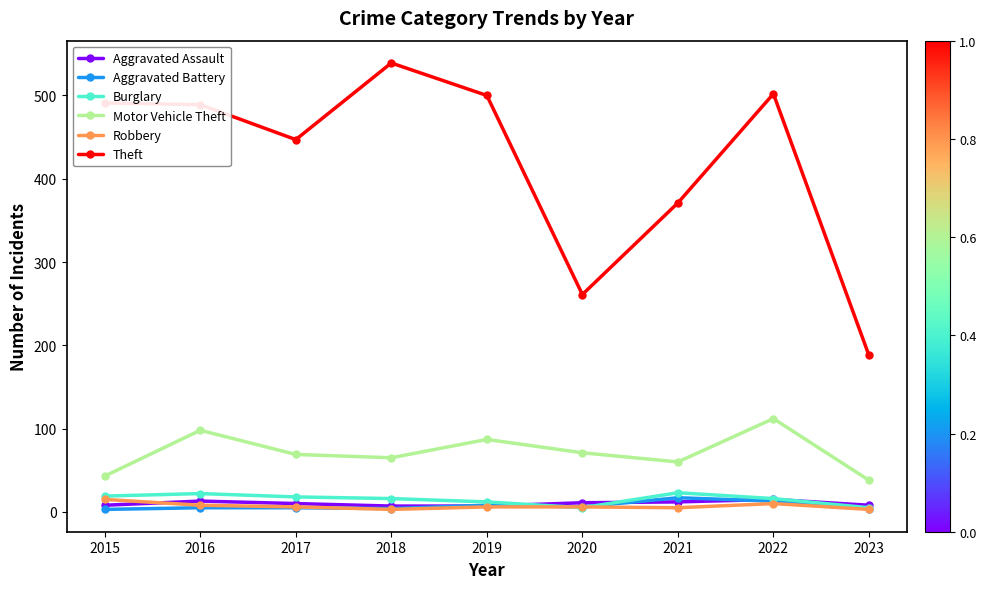

True or false: Motor Vehicle Theft and Aggravated Battery intersect in this chart.

False